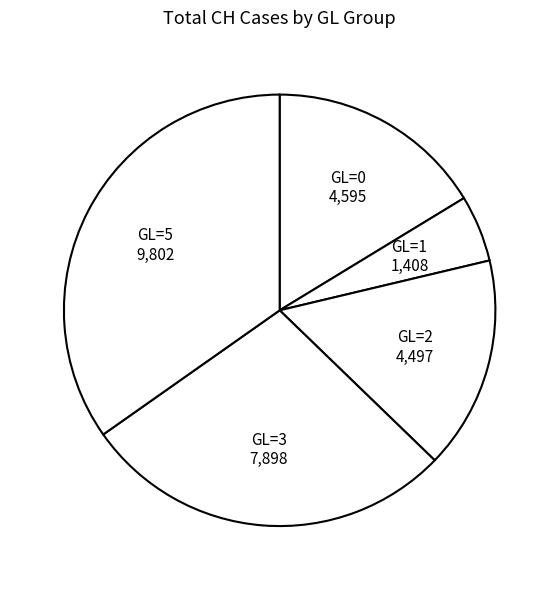

The GL=3 slice represents 23% of the pie. True or false?

False